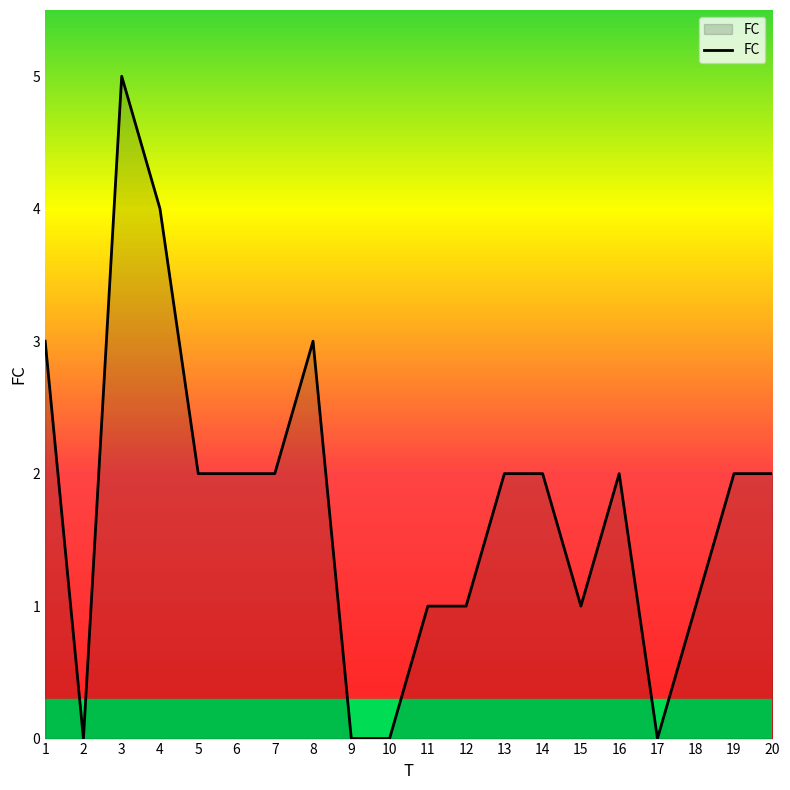

What is the difference between the values at 19 and 15?

1